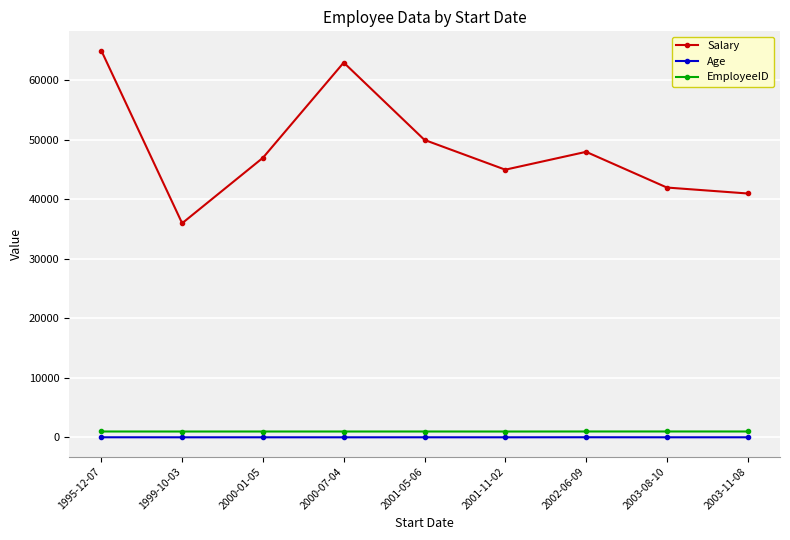

At which category is the sum across all series the highest?

1995-12-07